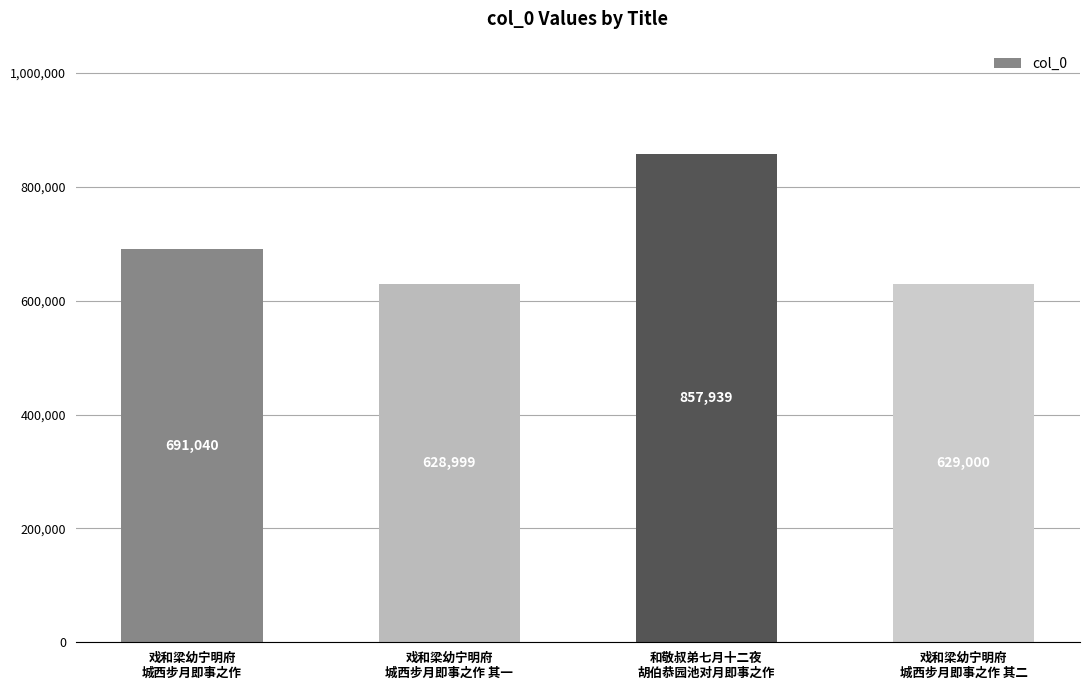

What is the difference between the values at 戏和梁幼宁明府
城西步月即事之作 其二 and 戏和梁幼宁明府
城西步月即事之作?

62040